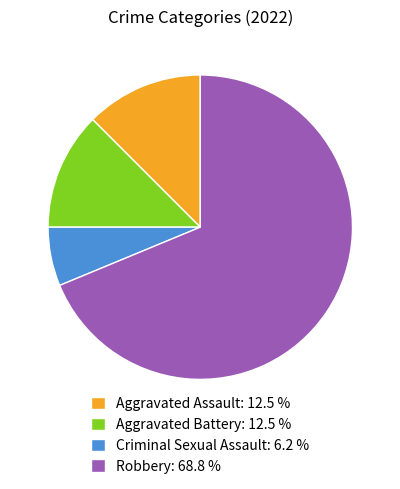

Is Aggravated Battery: 12.5 % the majority of the pie?

No